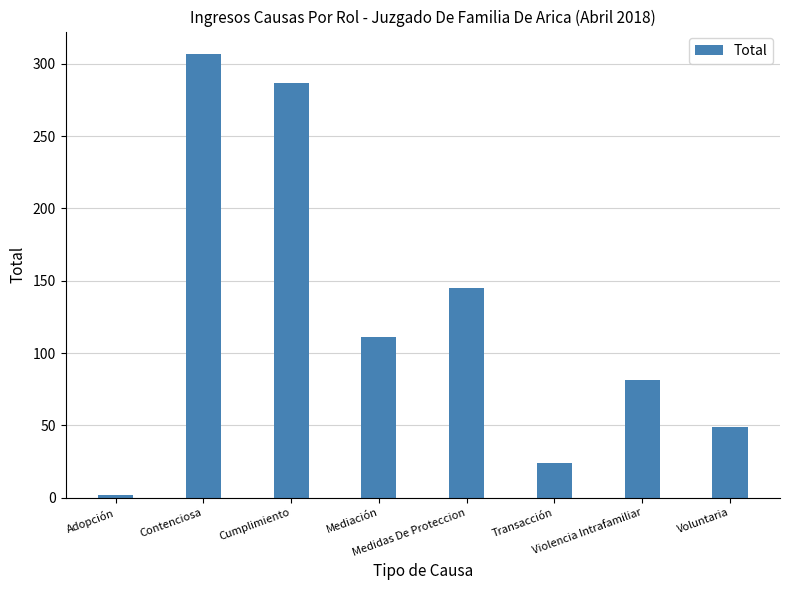

Are the bars grouped side by side (vs. stacked)?

No